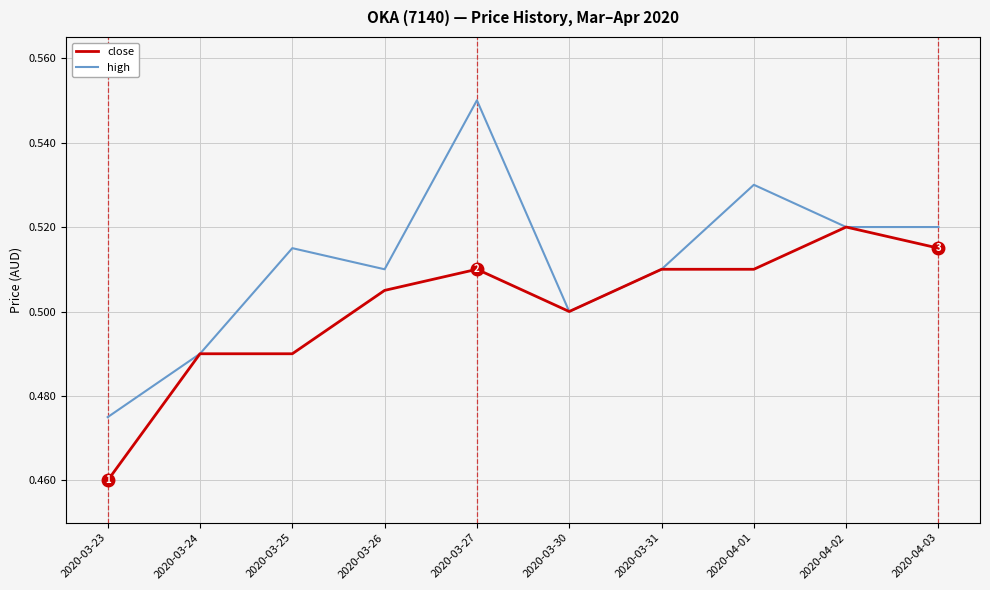

In high, how many points are higher than both neighbors (excluding endpoints)?

3